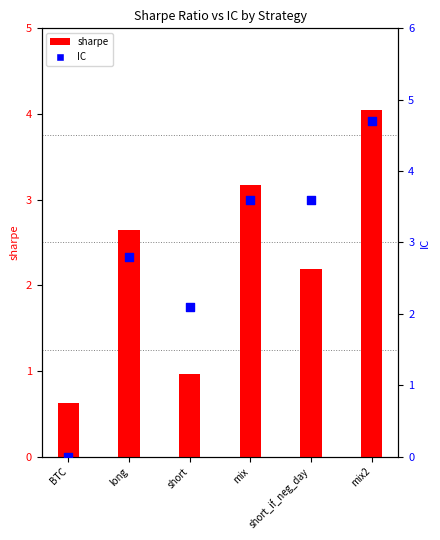

What is the total value across all series at mix?

6.8